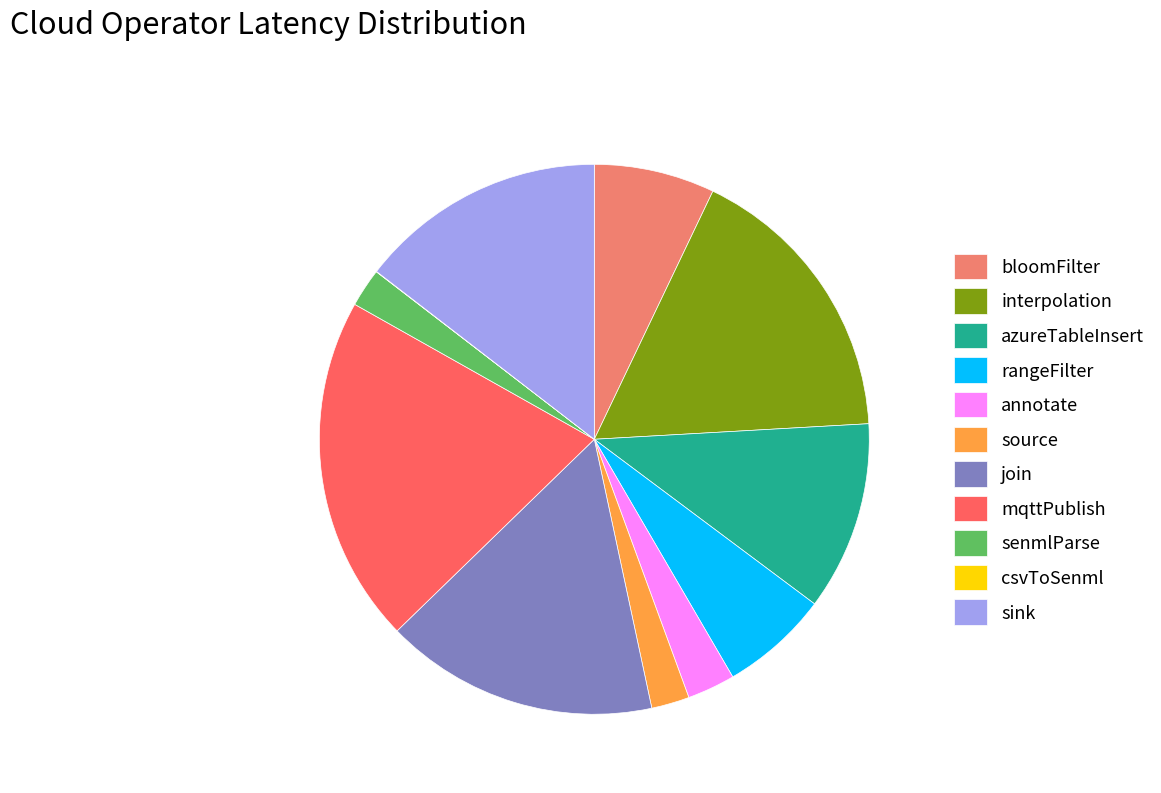

True or false: annotate accounts for 1% of the total.

False